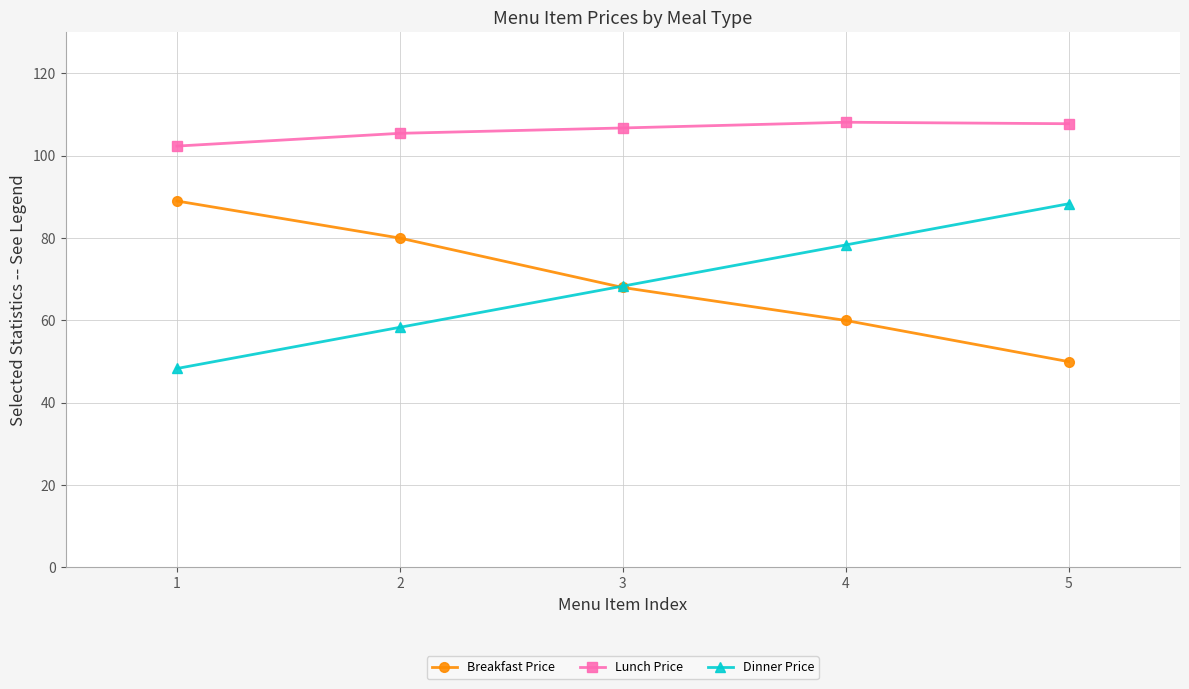

What is the difference between the Lunch Price values at 2 and 1?

3.1